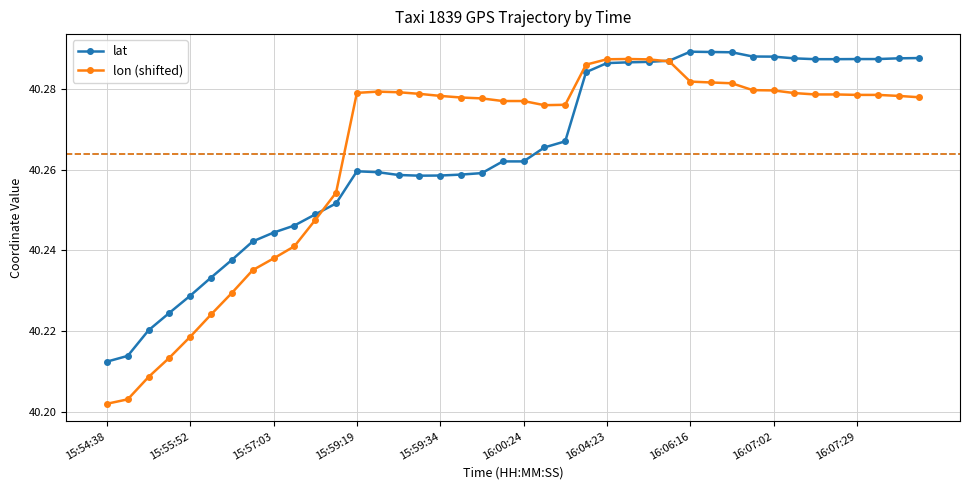

How many data points does each series have?

40